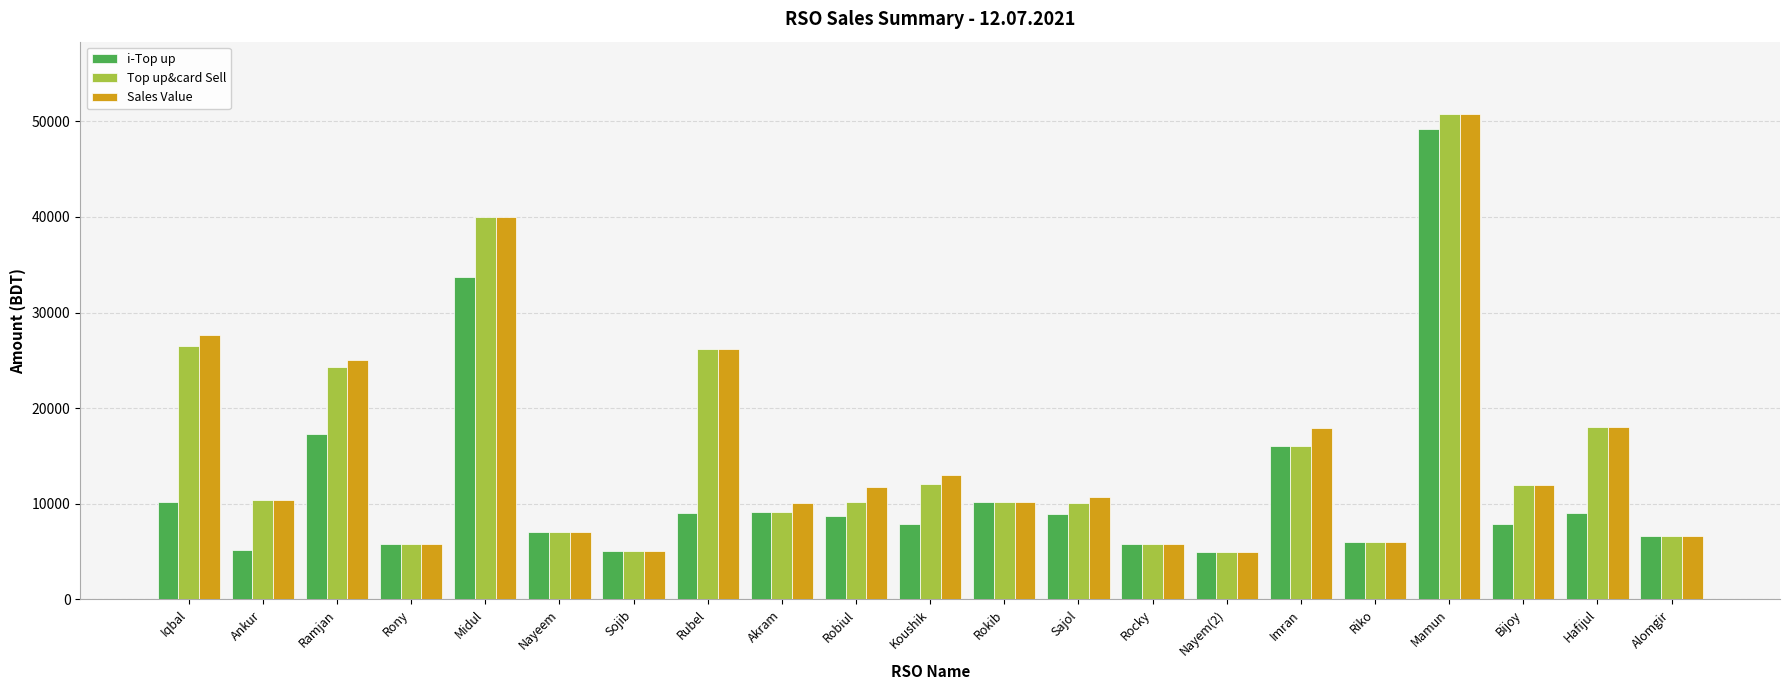

What is the difference between the Sales Value values at Robiul and Sajol?

1046